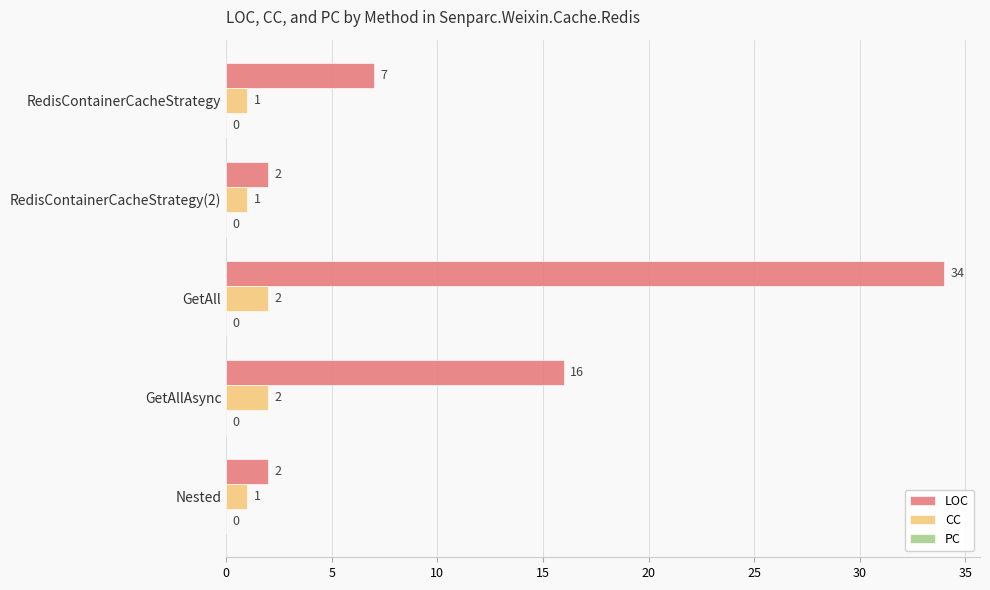

At which category is the sum across all series the highest?

GetAll